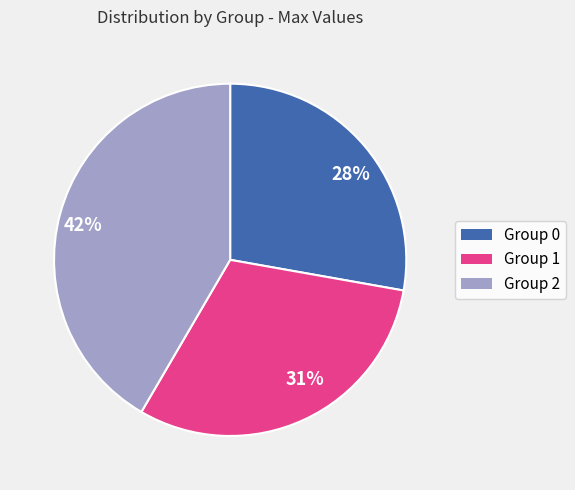

Which category has the biggest portion of the pie?

42%